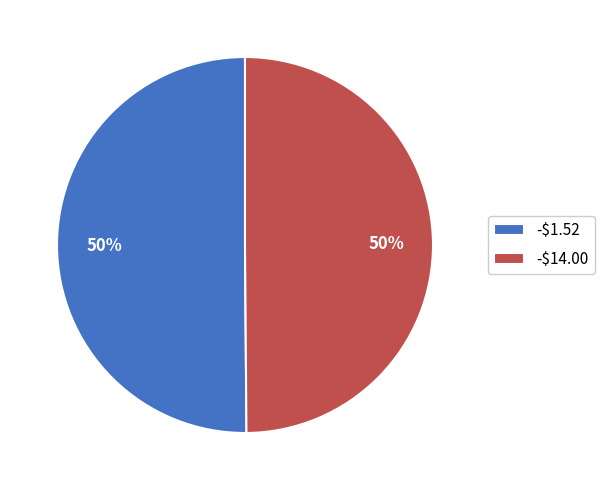

To the nearest percent, what percentage of the pie is -$14.00?

50%